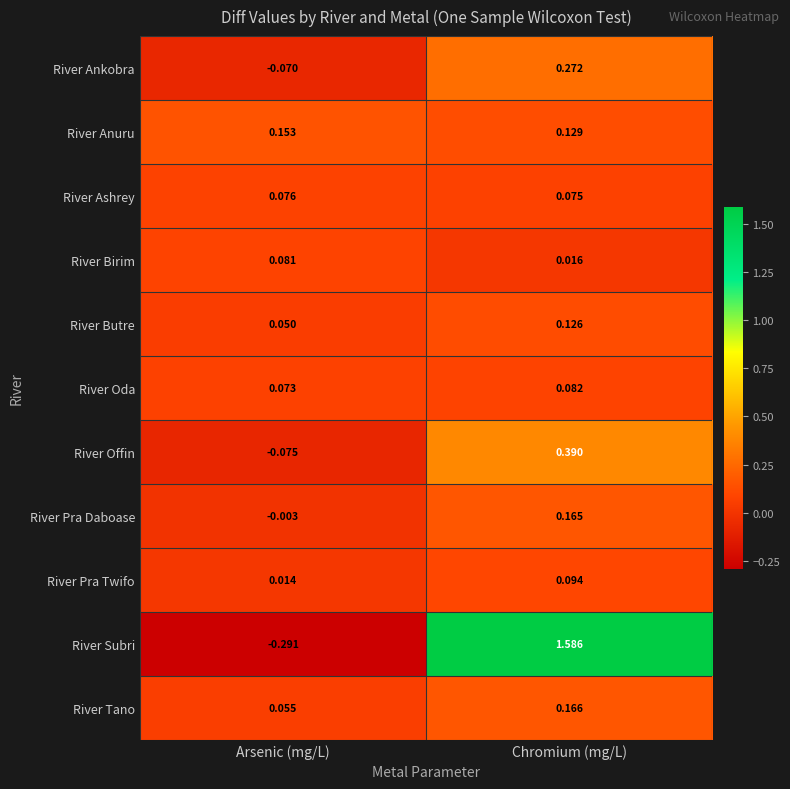

At Arsenic (mg/L), list the series in order from largest to smallest.

River Anuru, River Birim, River Ashrey, River Oda, River Tano, River Butre, River Pra Twifo, River Pra Daboase, River Ankobra, River Offin, River Subri